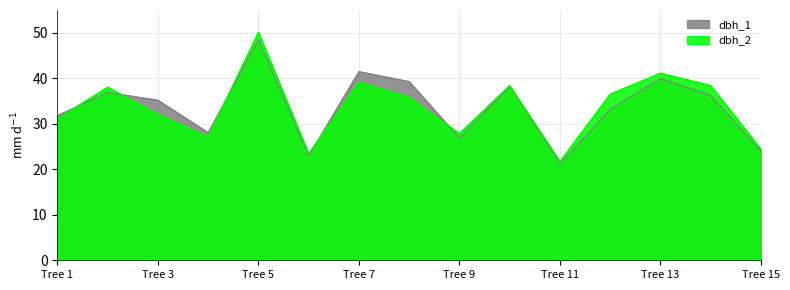

How many values in the dbh_2 series are below 35?

7